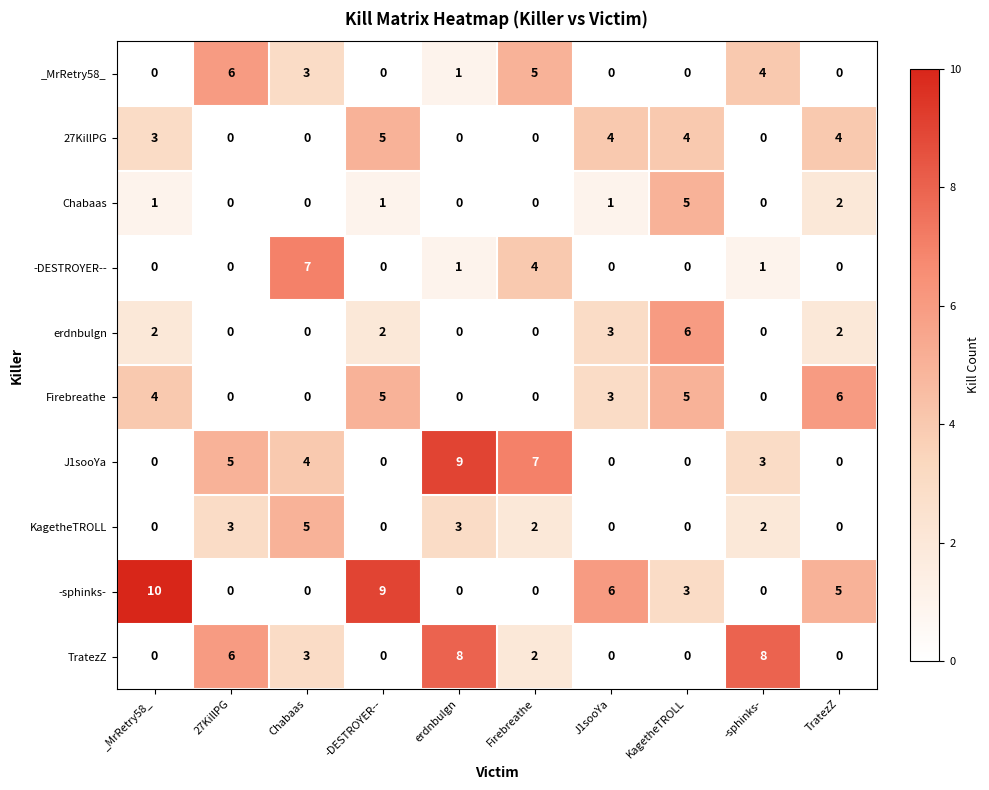

At which label is erdnbulgn closest to 3?

J1sooYa